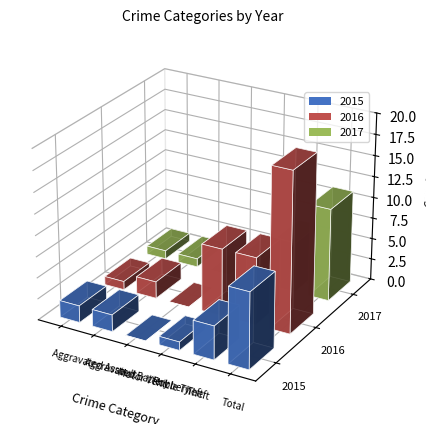

Count the number of categories in the chart.

6